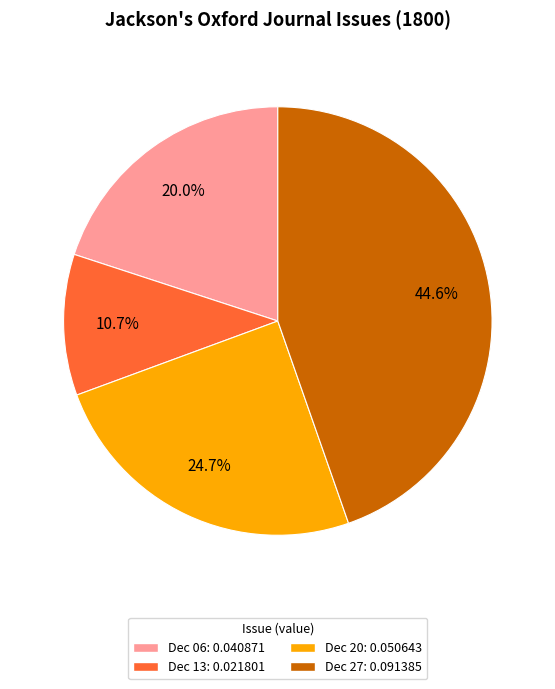

How many segments does this pie chart have?

4